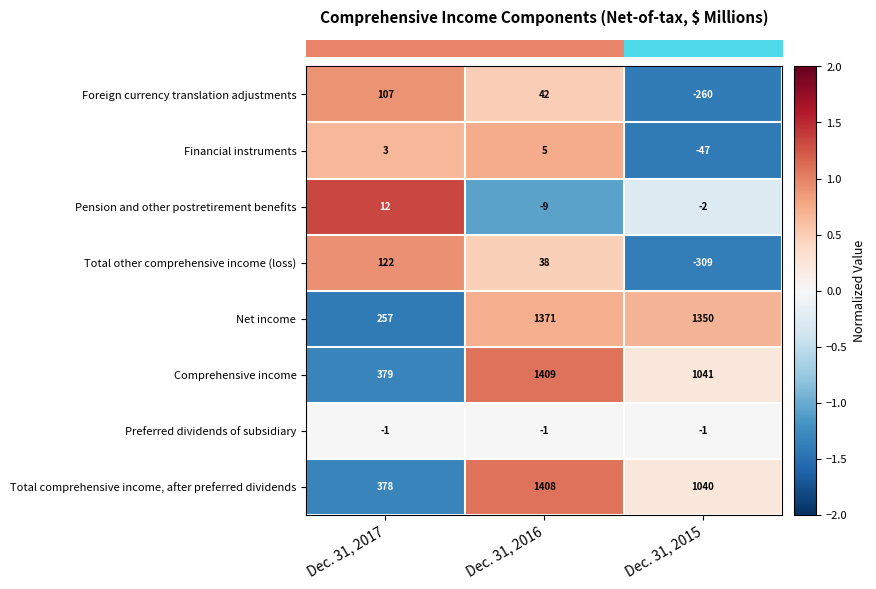

Reading left to right, transcribe all the data shown in this chart.

Foreign currency translation adjustments: Dec. 31, 2017=107	Dec. 31, 2016=42	Dec. 31, 2015=-260
Financial instruments: Dec. 31, 2017=3	Dec. 31, 2016=5	Dec. 31, 2015=-47
Pension and other postretirement benefits: Dec. 31, 2017=12	Dec. 31, 2016=-9	Dec. 31, 2015=-2
Total other comprehensive income (loss): Dec. 31, 2017=122	Dec. 31, 2016=38	Dec. 31, 2015=-309
Net income: Dec. 31, 2017=257	Dec. 31, 2016=1371	Dec. 31, 2015=1350
Comprehensive income: Dec. 31, 2017=379	Dec. 31, 2016=1409	Dec. 31, 2015=1041
Preferred dividends of subsidiary: Dec. 31, 2017=-1	Dec. 31, 2016=-1	Dec. 31, 2015=-1
Total comprehensive income, after preferred dividends: Dec. 31, 2017=378	Dec. 31, 2016=1408	Dec. 31, 2015=1040